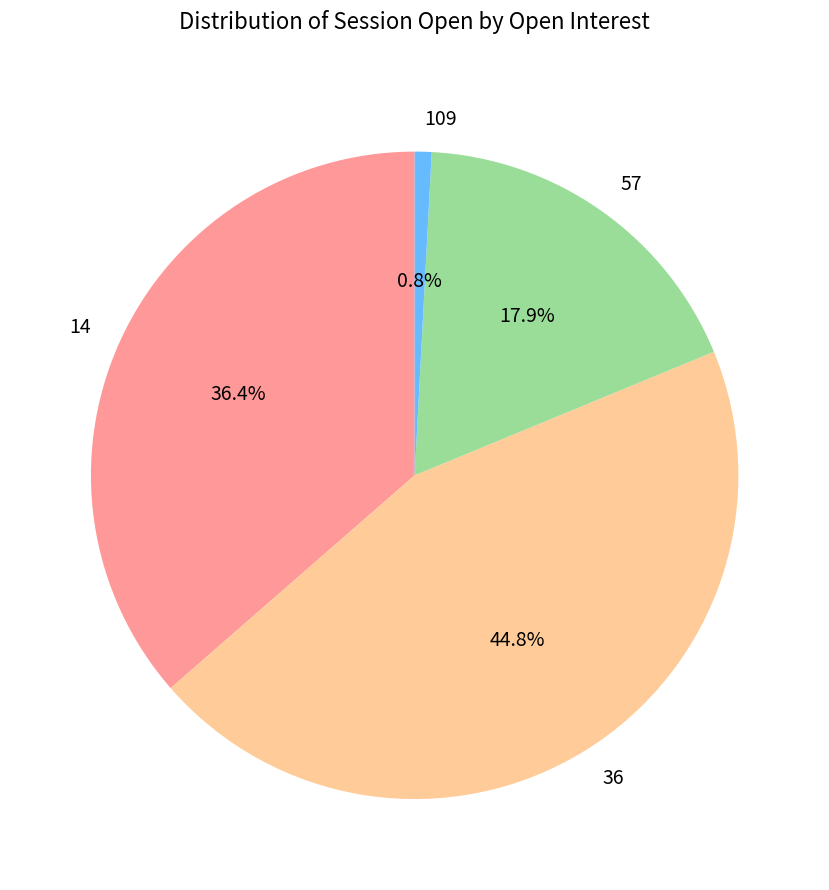

Count the number of slices in the pie.

4